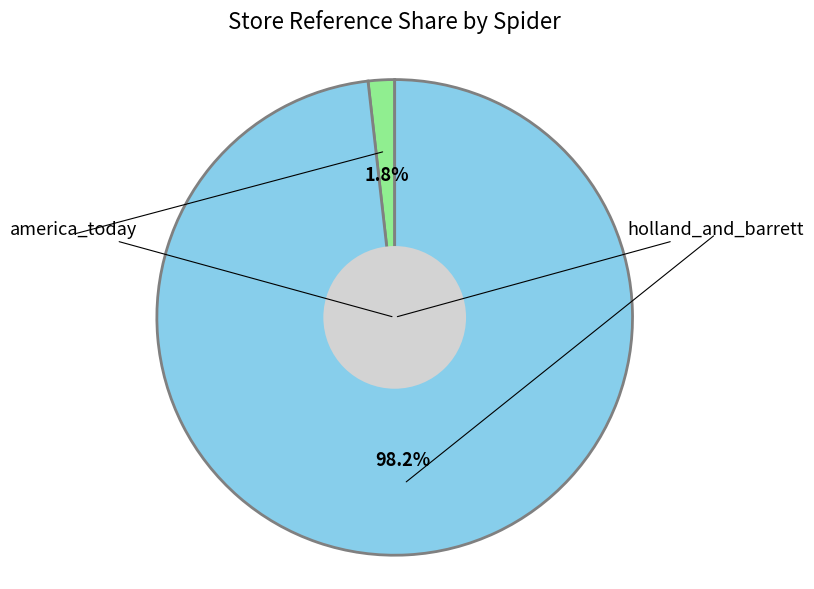

Does any single category account for the majority?

Yes